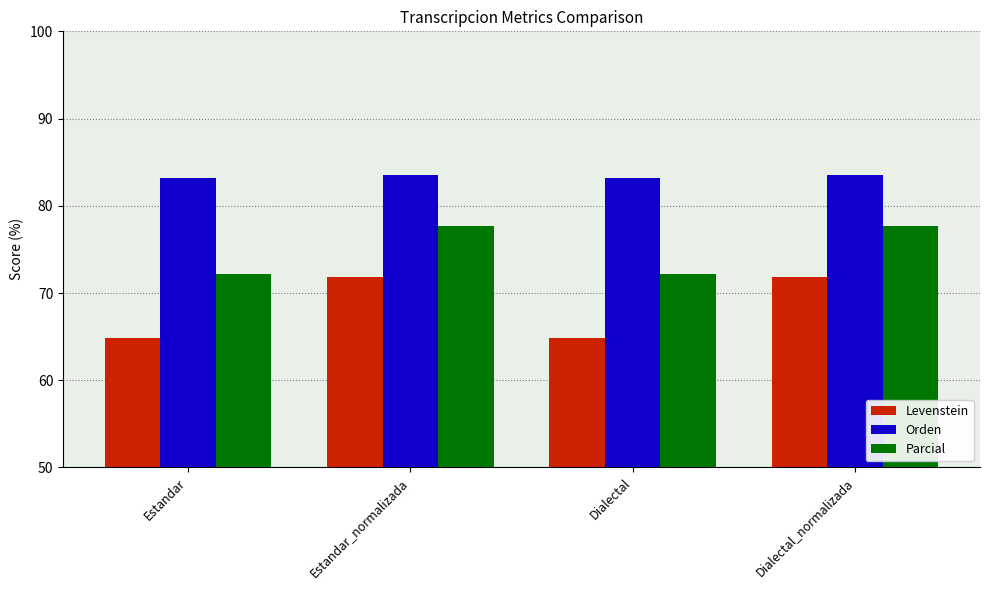

What is the sum of the Orden values at Estandar_normalizada and Dialectal_normalizada?

167.2